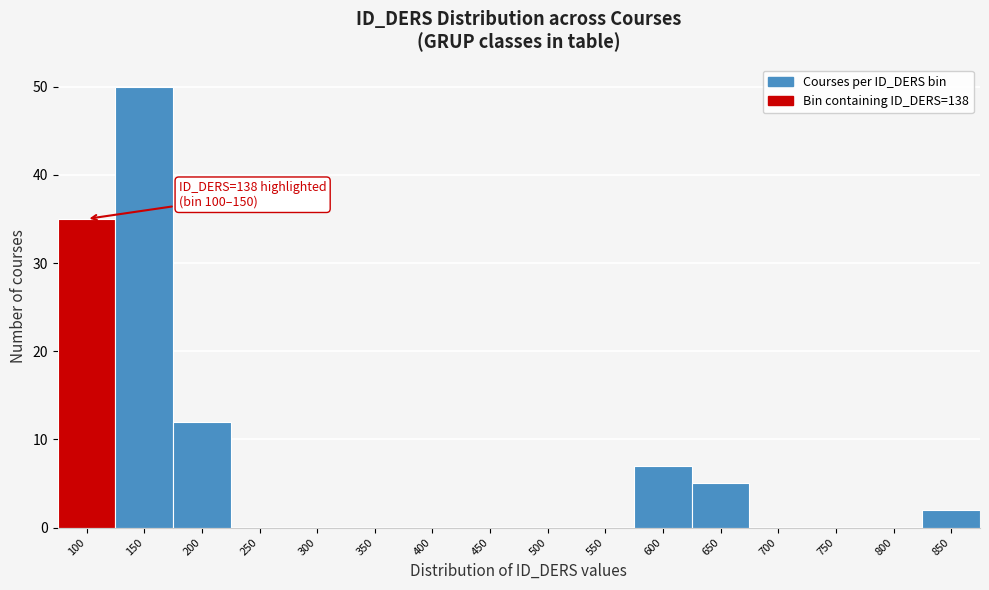

Reading right to left, list all the values displayed in this chart.

850=2	800=0	750=0	700=0	650=5	600=7	550=0	500=0	450=0	400=0	350=0	300=0	250=0	200=12	150=50	100=35